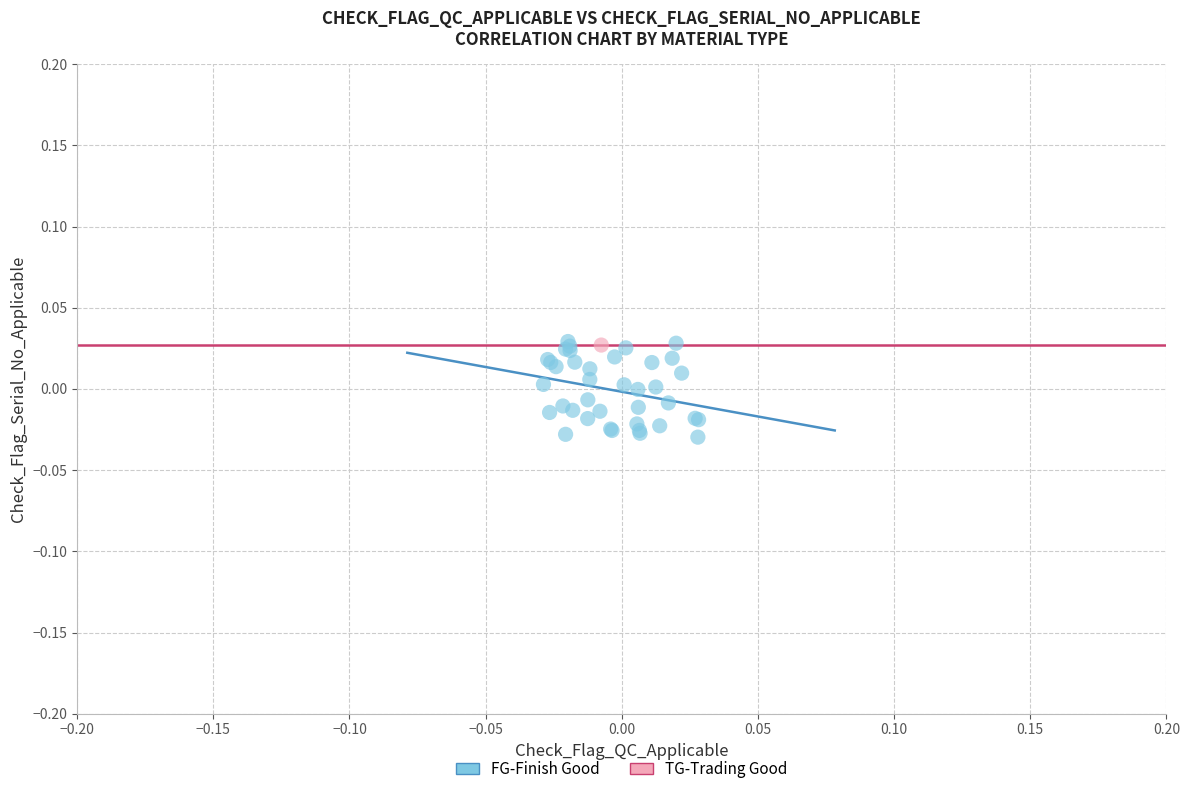

What are all the series names shown in the legend?

FG-Finish Good, TG-Trading Good